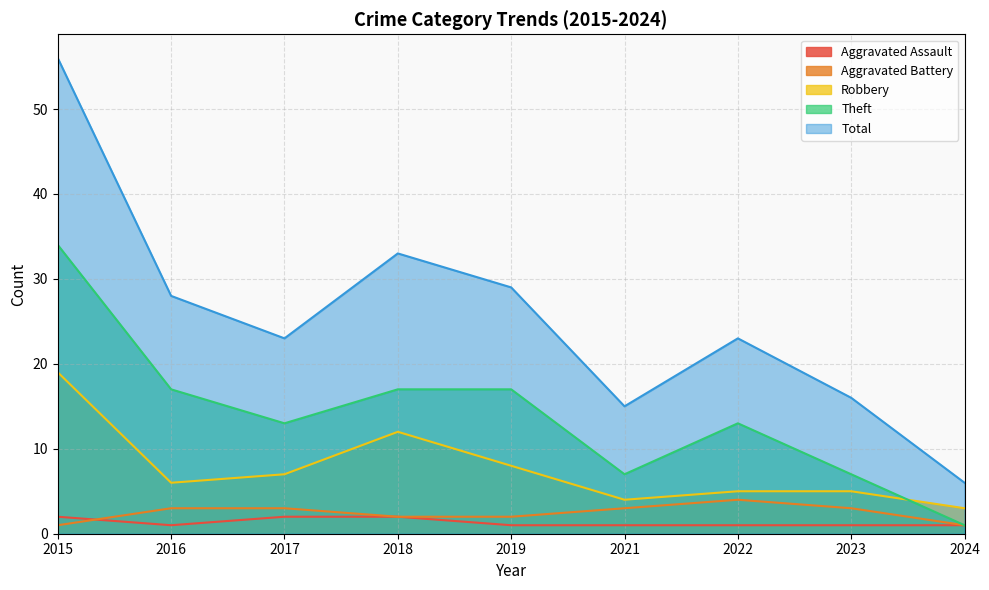

Does the chart have visible grid lines?

Yes